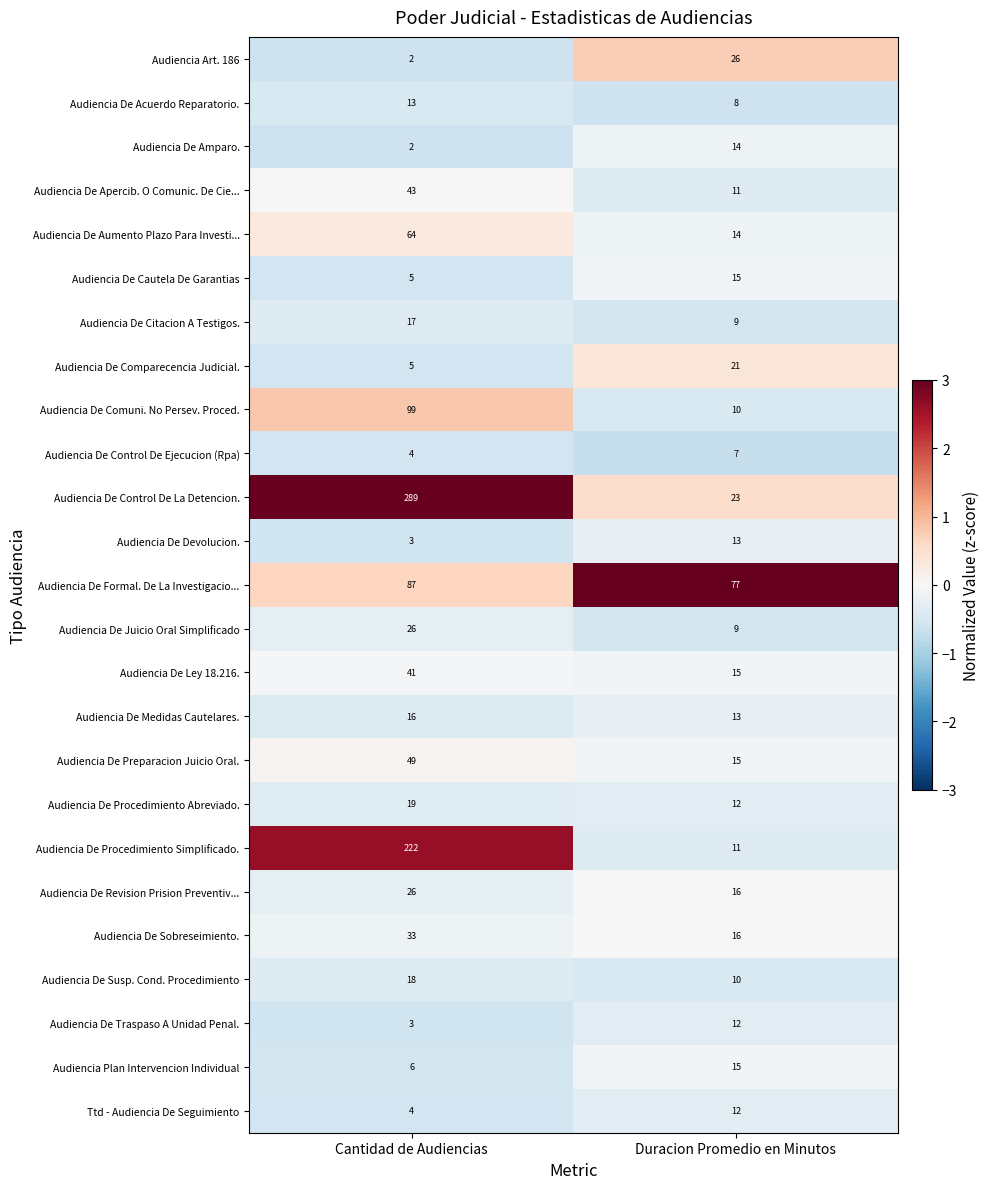

Is it true that Audiencia De Formal. De La Investigacio... equals 87 at Cantidad de Audiencias?

True